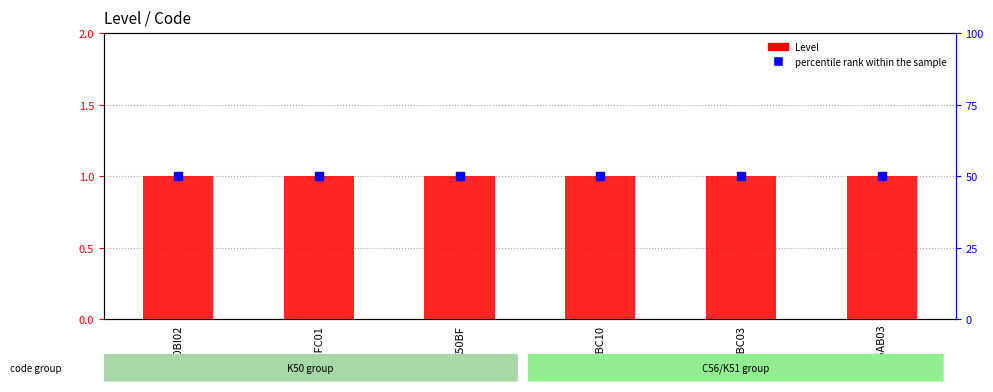

Is the value of percentile rank within the sample at C56AB03 greater than the value of Level at K50BI02?

Yes